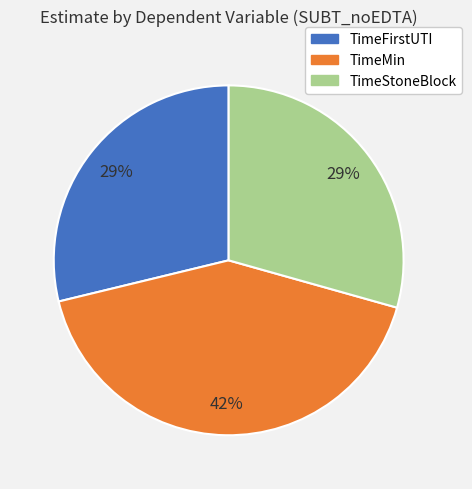

To the nearest percent, what percentage of the pie is TimeMin?

42%